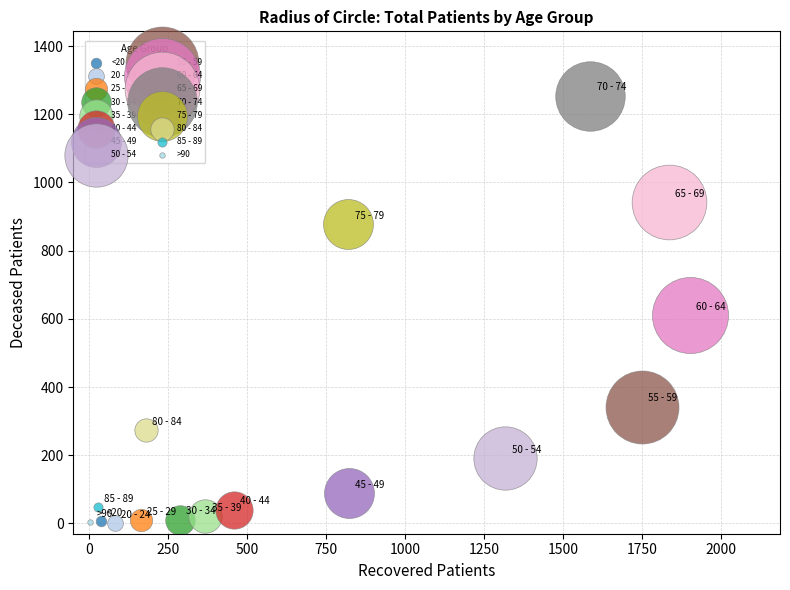

What are all the series names shown in the legend?

<20, 20 - 24, 25 - 29, 30 - 34, 35 - 39, 40 - 44, 45 - 49, 50 - 54, 55 - 59, 60 - 64, 65 - 69, 70 - 74, 75 - 79, 80 - 84, 85 - 89, >90